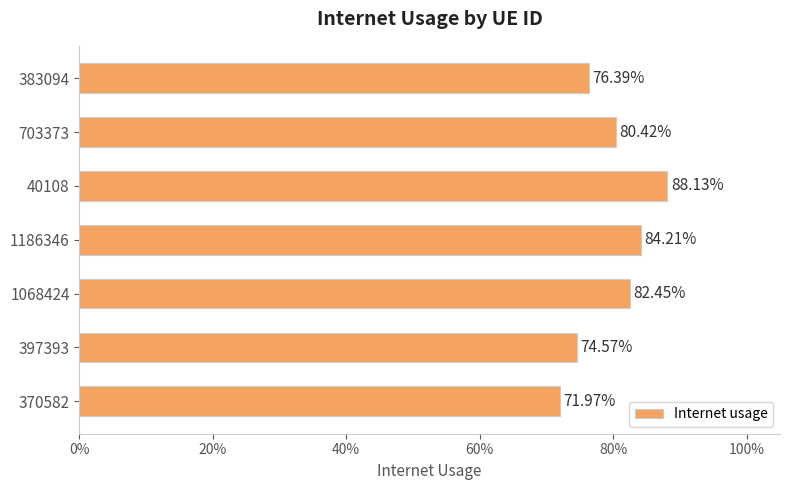

Does the chart contain any negative values?

No